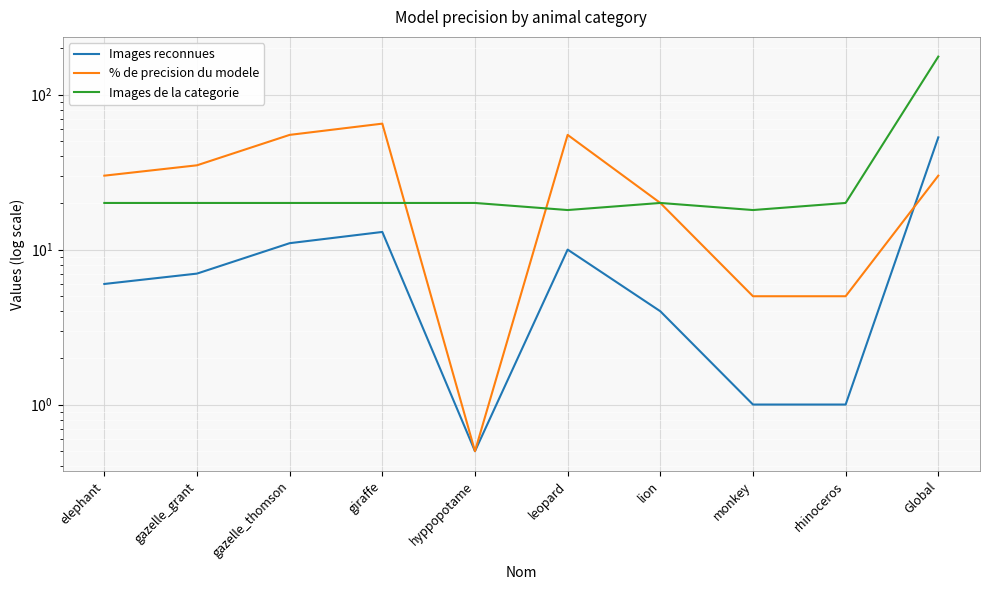

Reading left to right, list all the values displayed in this chart.

Images reconnues: elephant=6.0	gazelle_grant=7.0	gazelle_thomson=11.0	giraffe=13.0	hyppopotame=0.5	leopard=10.0	lion=4.0	monkey=1.0	rhinoceros=1.0	Global=53.0
% de precision du modele: elephant=30.0	gazelle_grant=35.0	gazelle_thomson=55.0	giraffe=65.0	hyppopotame=0.5	leopard=55.0	lion=20.0	monkey=5.0	rhinoceros=5.0	Global=30.0
Images de la categorie: elephant=20.0	gazelle_grant=20.0	gazelle_thomson=20.0	giraffe=20.0	hyppopotame=20.0	leopard=18.0	lion=20.0	monkey=18.0	rhinoceros=20.0	Global=176.0